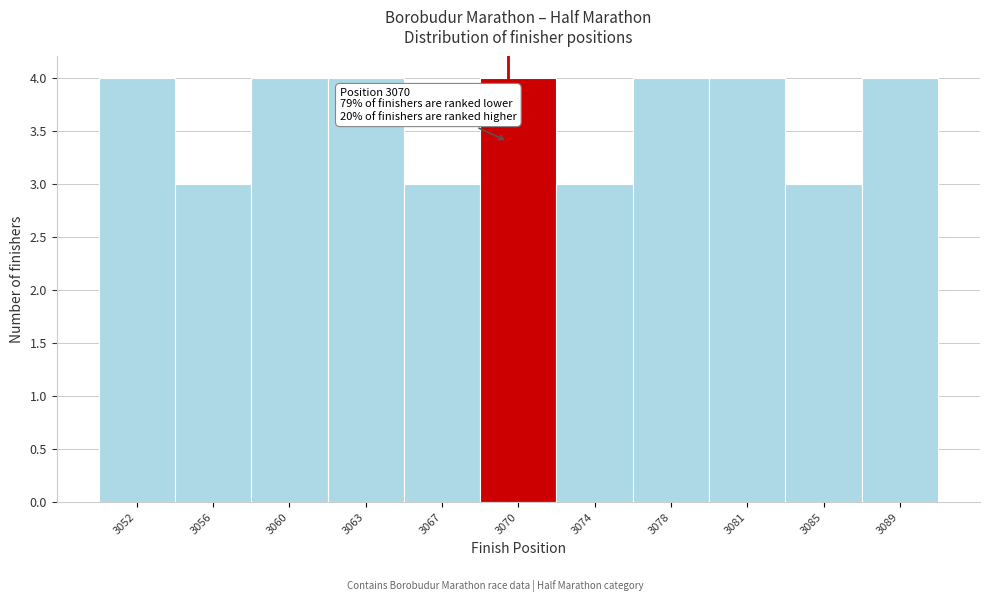

Reading right to left, transcribe all the data shown in this chart.

4	3	4	4	3	4	3	4	4	3	4